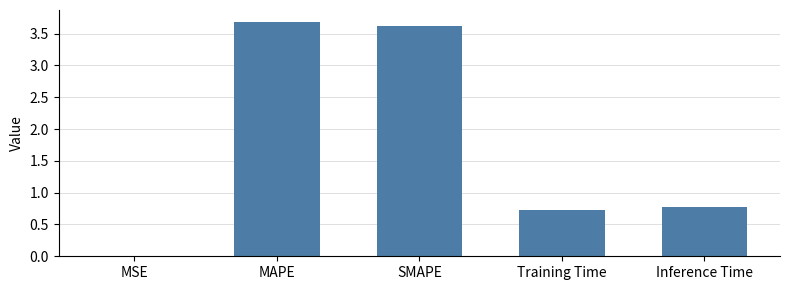

What is the difference between the values at SMAPE and Inference Time?

2.8